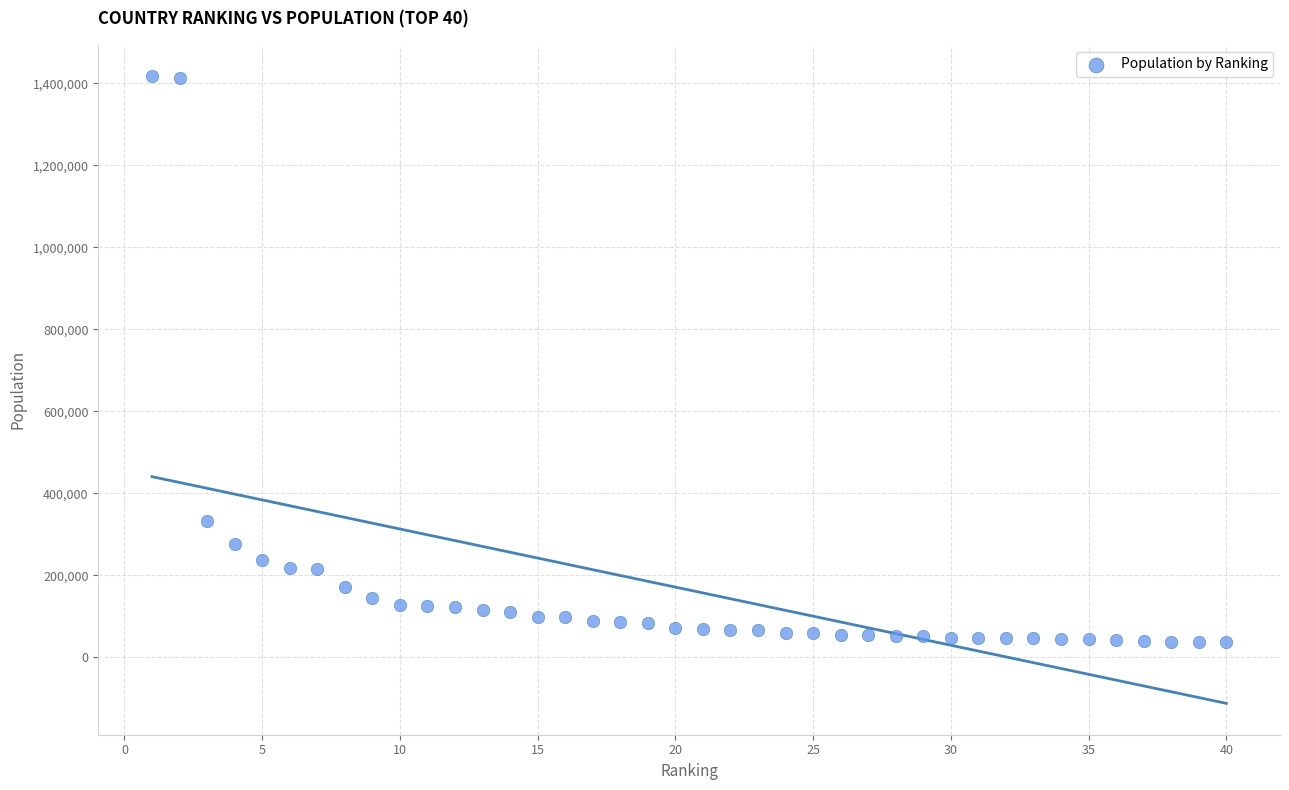

What is the range of Y values (max minus min)?

1380351